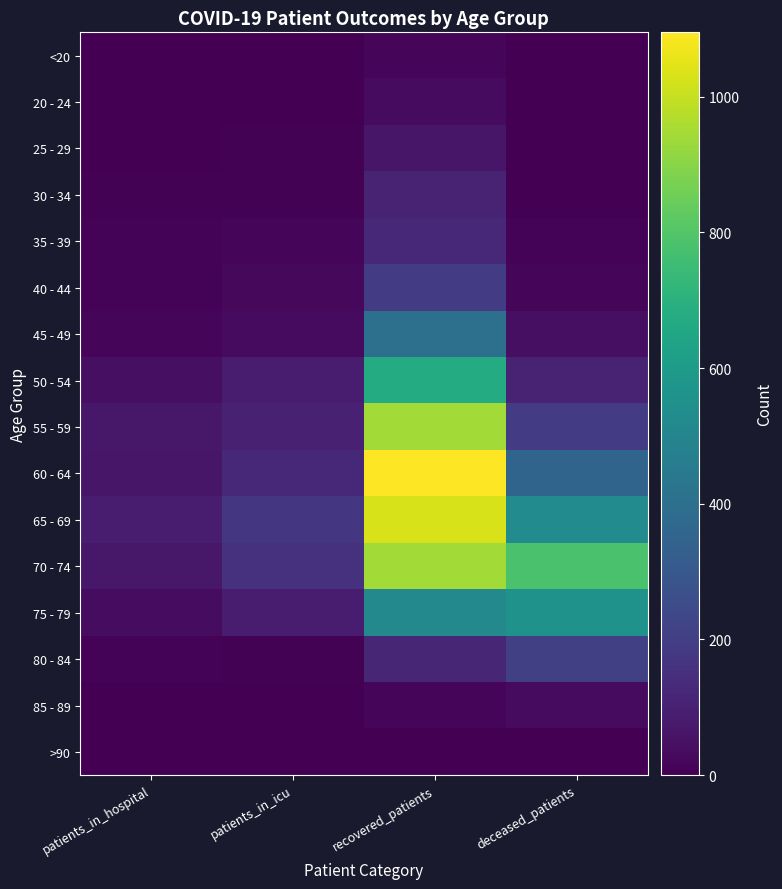

How many series are shown in this chart?

16